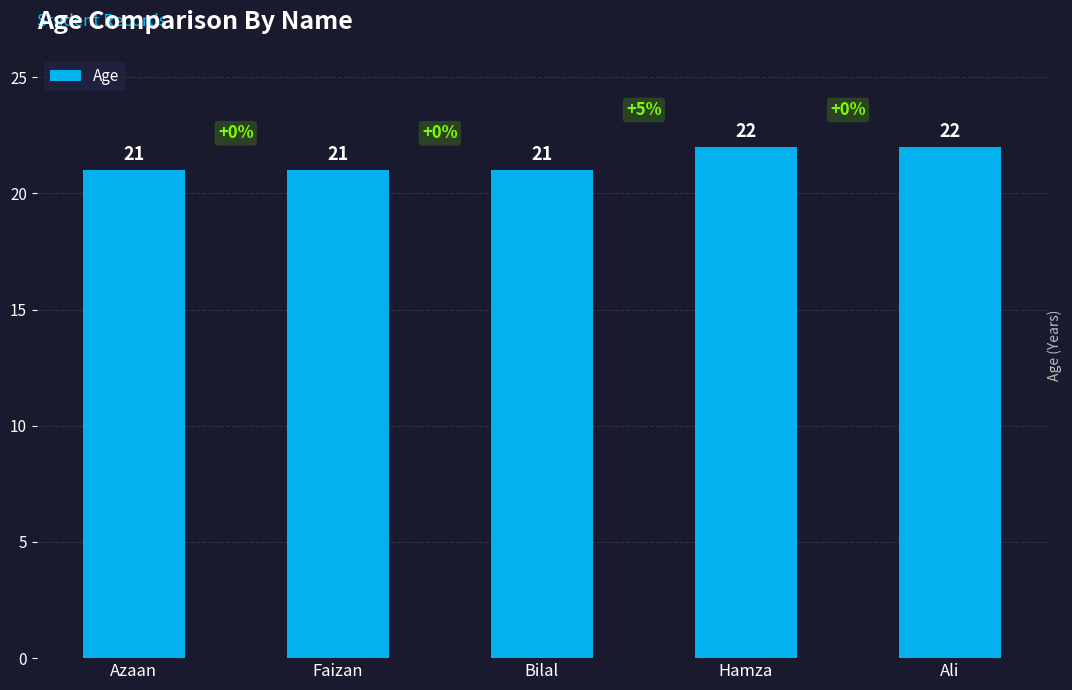

What is the sum of all values?

107